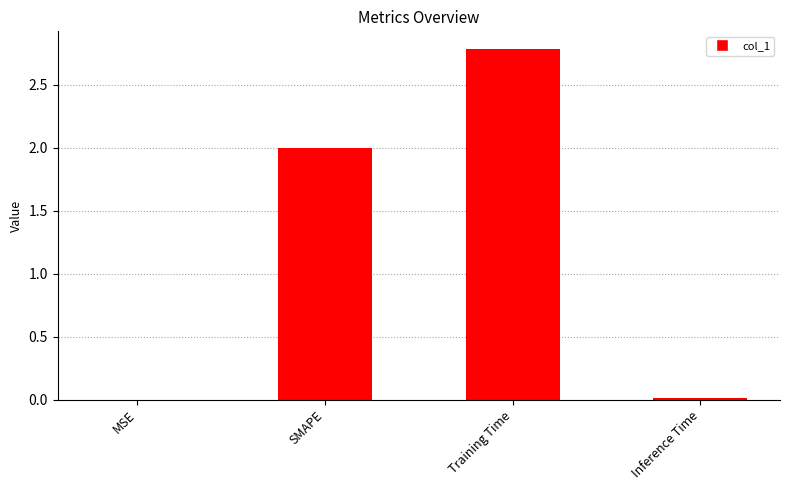

The value at MSE is 0.0. True or false?

True